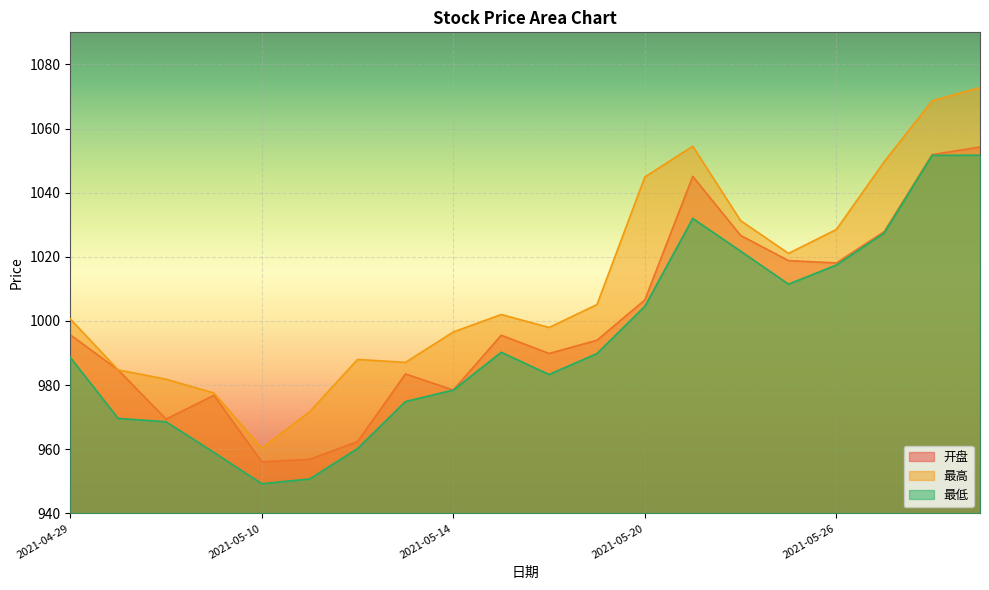

Which series has the largest range (max minus min)?

最高